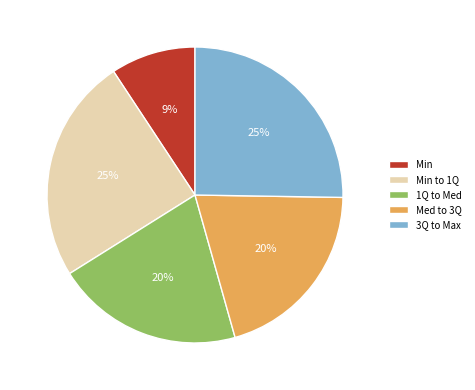

Between Min to 1Q and Med to 3Q, which is larger?

Min to 1Q